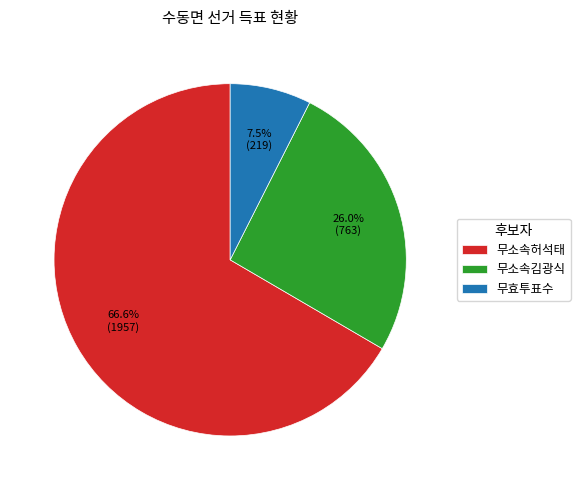

Which category accounts for the majority?

무소속허석태